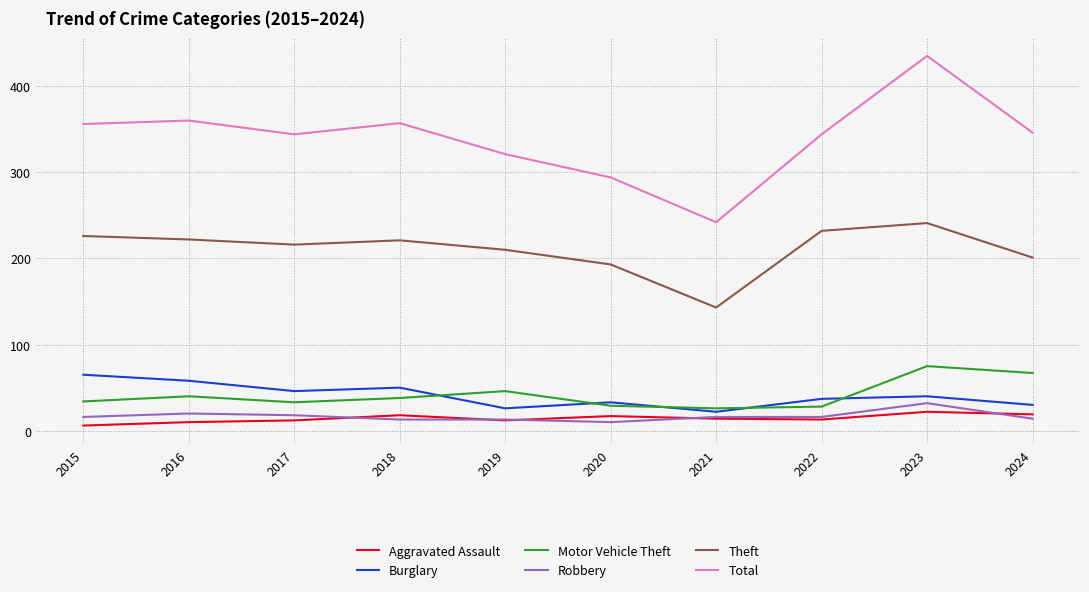

What is the total value across all series at 2021?

463